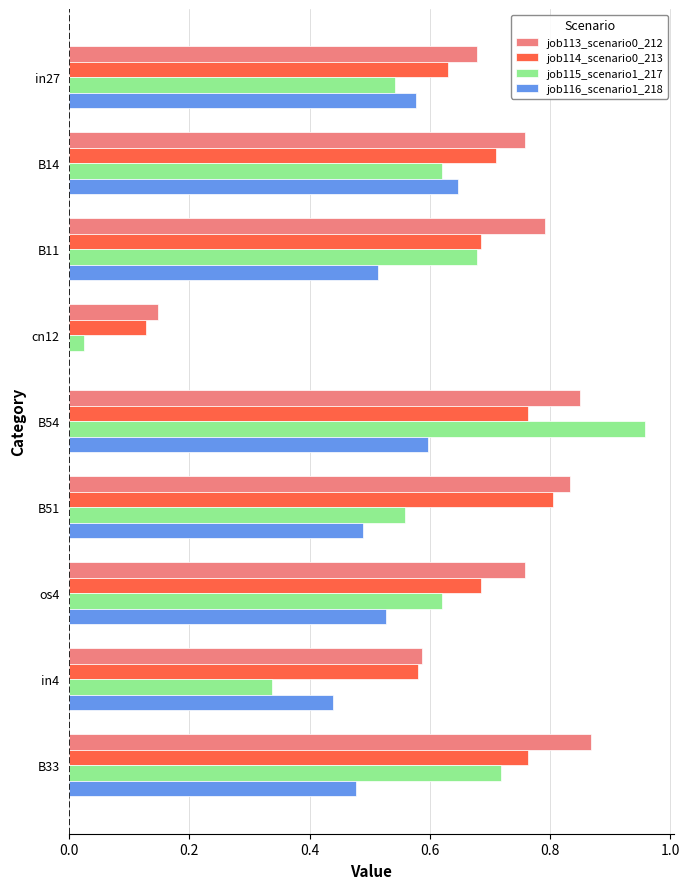

What is the total value across all series at os4?

2.6